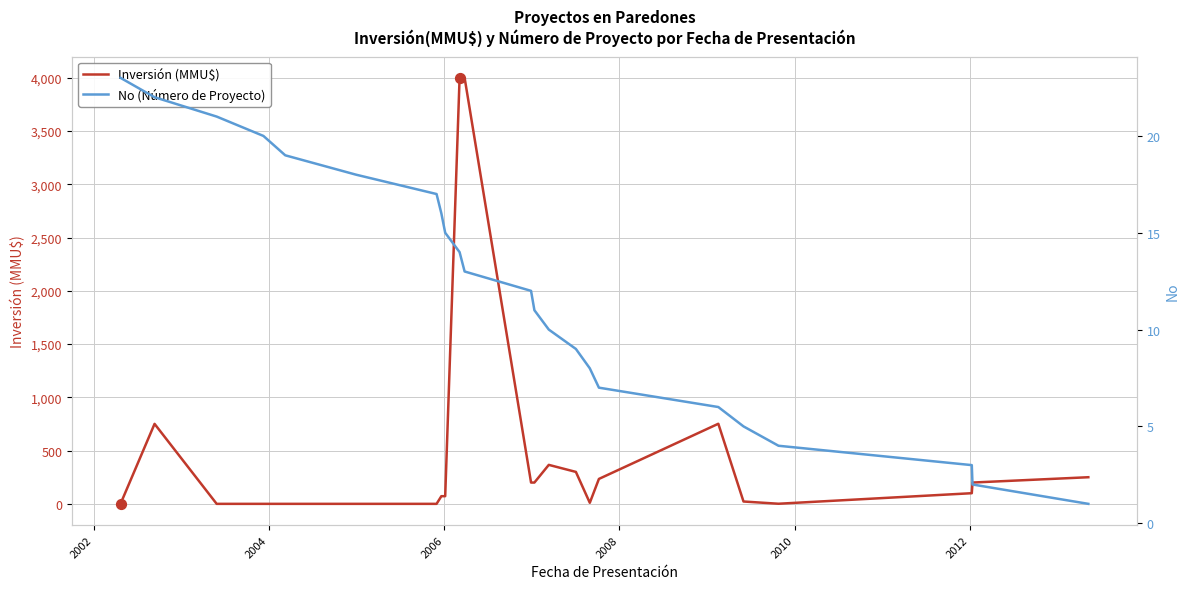

Which series has the largest total across all categories?

Inversión (MMU$)